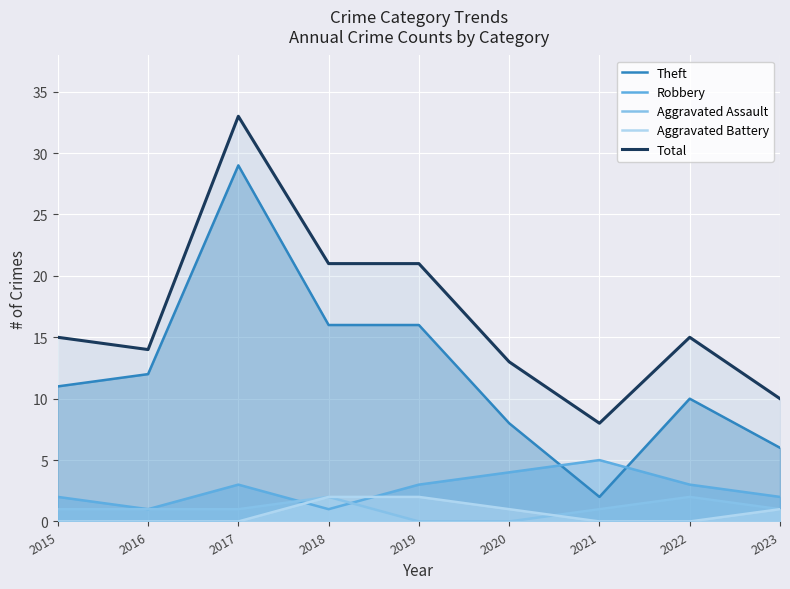

At how many categories does at least one series exceed 13?

6